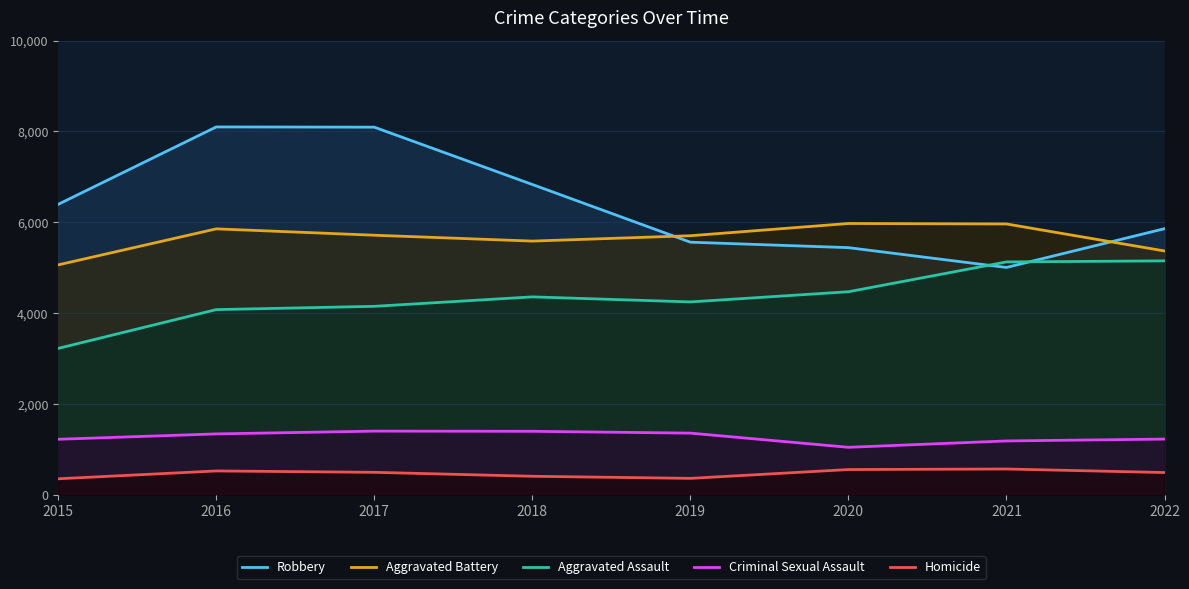

Rank the series by their maximum value, from lowest to highest.

Homicide, Criminal Sexual Assault, Aggravated Assault, Aggravated Battery, Robbery